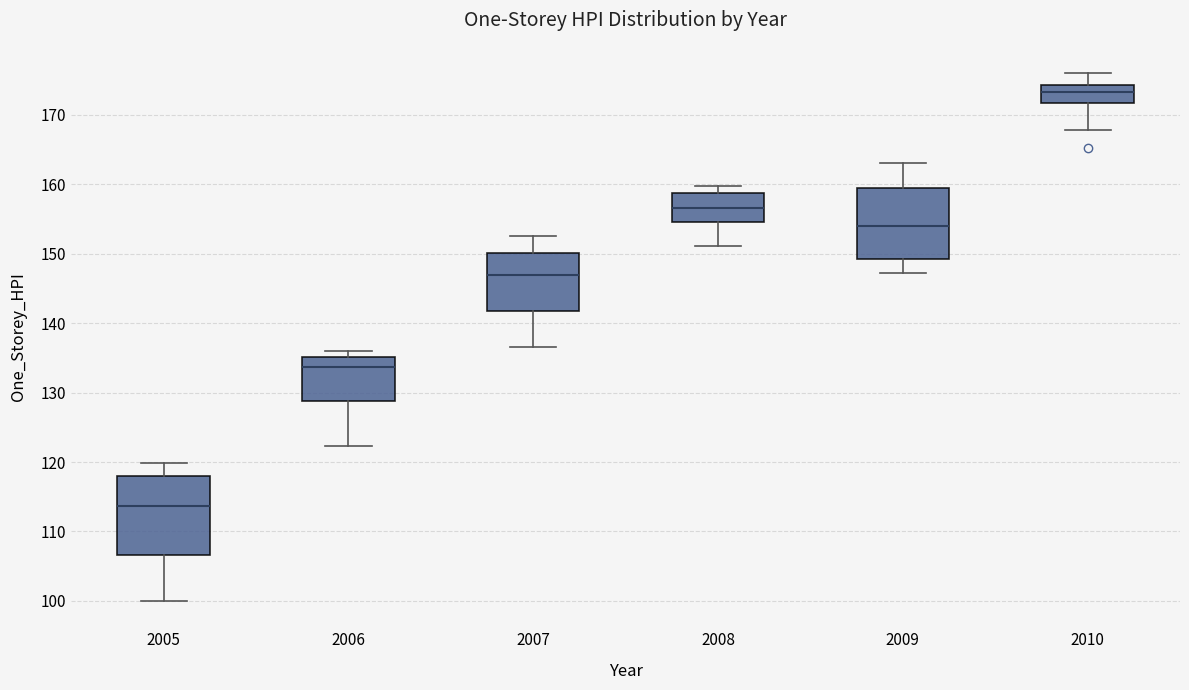

Which box has the highest median line?

2010